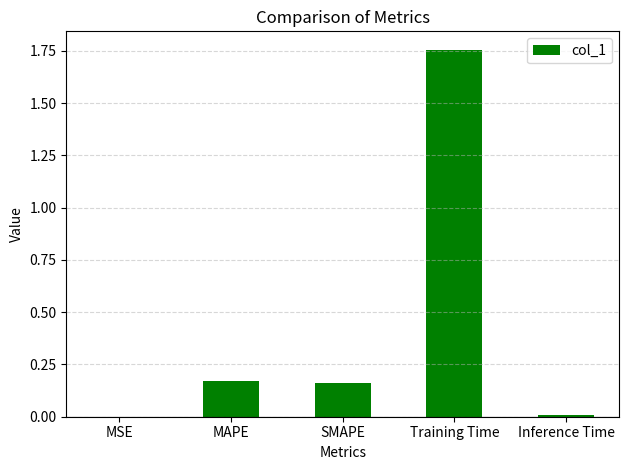

Are the bars grouped side by side (vs. stacked)?

No